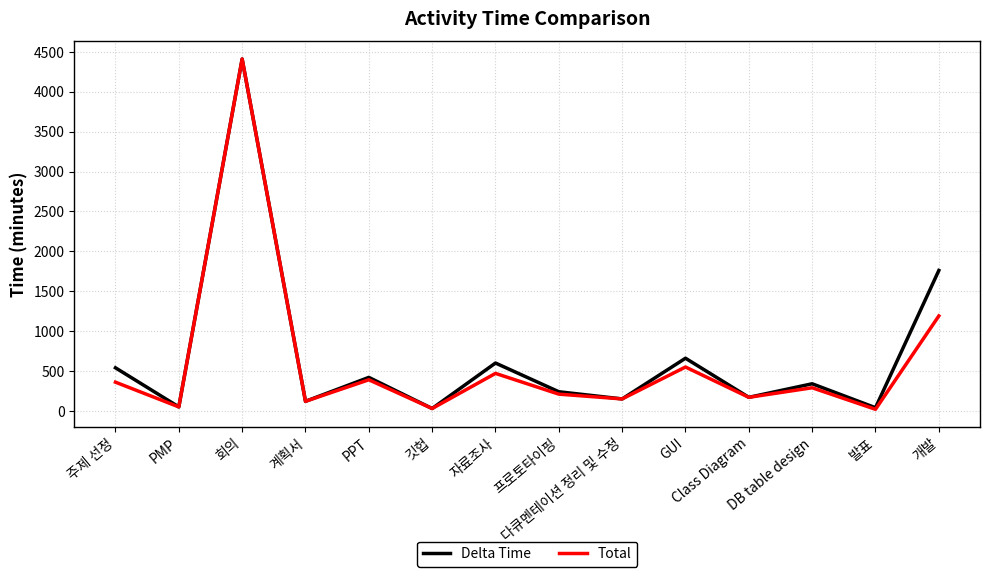

Which series changed the most between 자료조사 and 프로토타이핑?

Delta Time